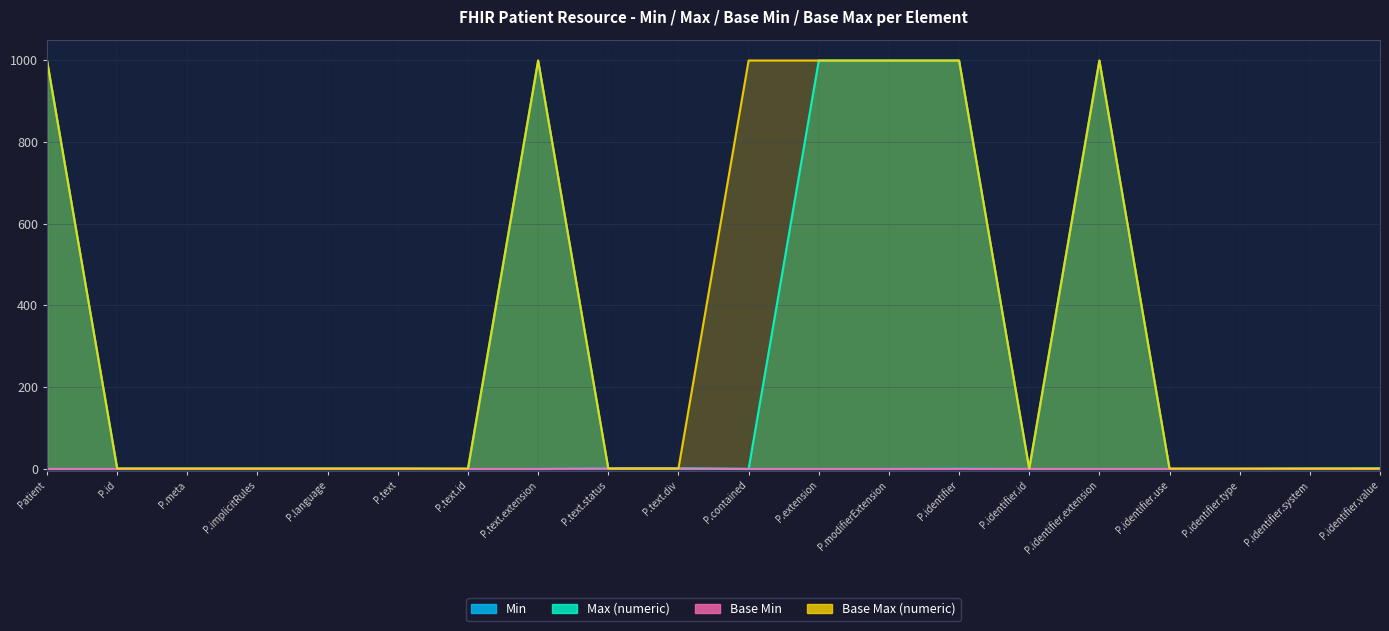

At which category does the chart reach its peak across all series?

Patient